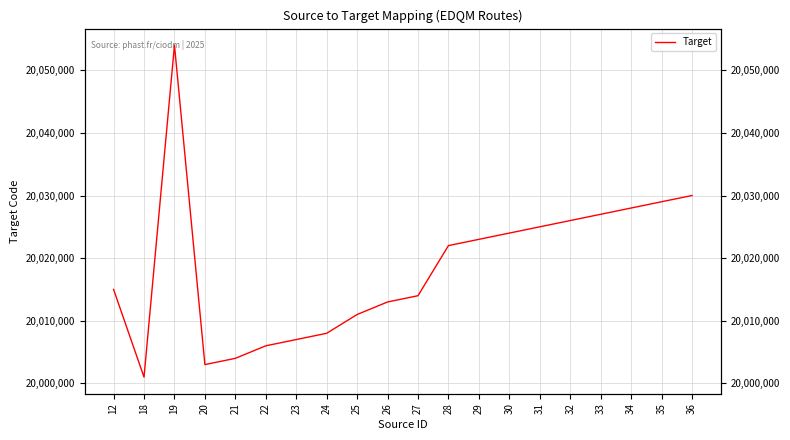

Does the chart have visible grid lines?

Yes